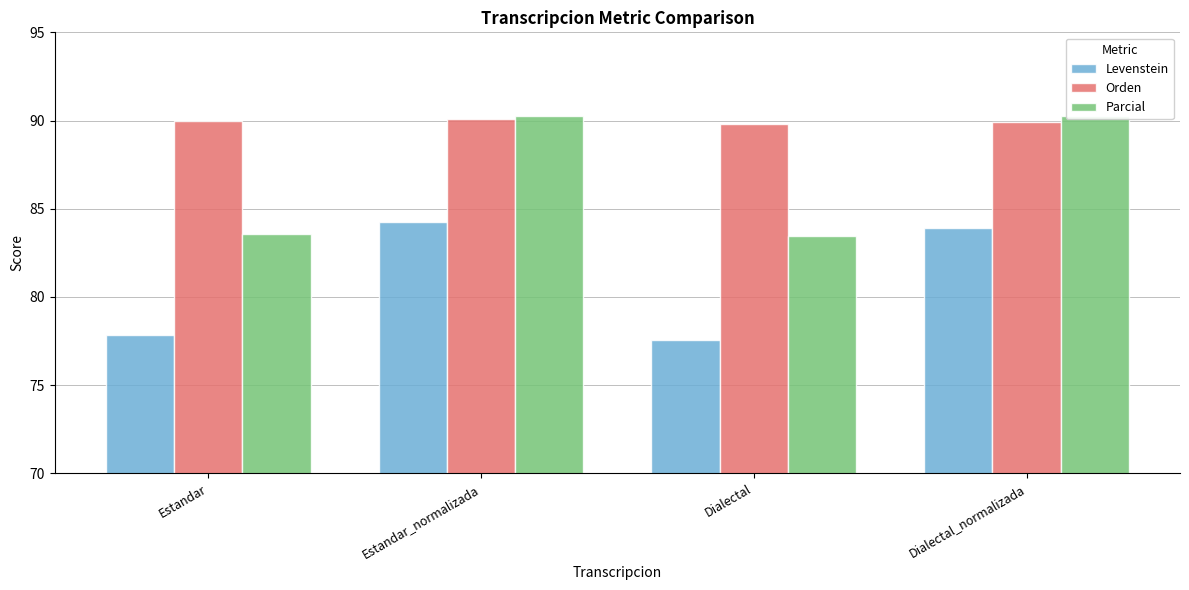

The value of Orden at Estandar_normalizada is 90.1. True or false?

True